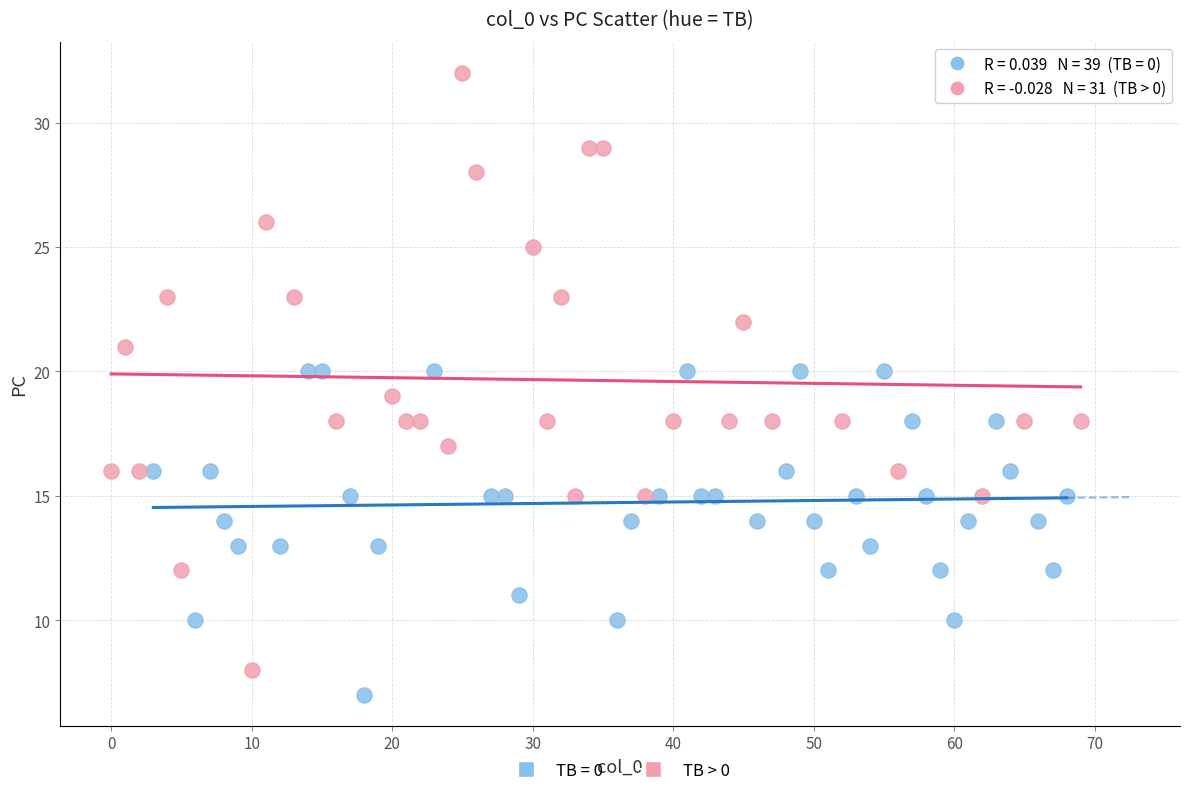

Which series contains the highest Y value?

TB > 0